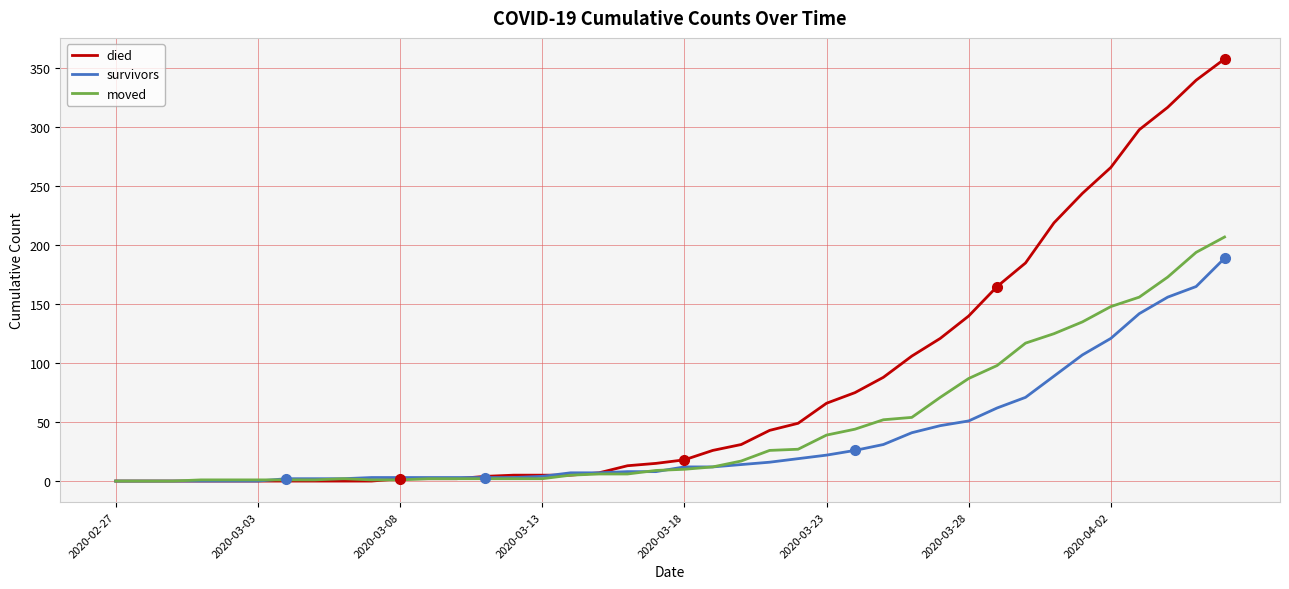

Which series has the largest range (max minus min)?

died